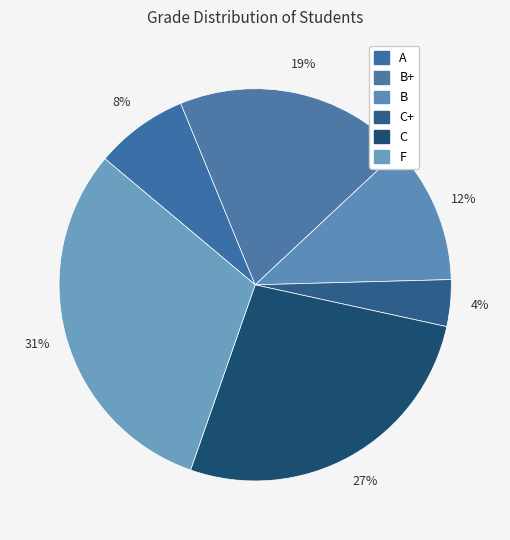

What is the largest slice in the pie chart?

F